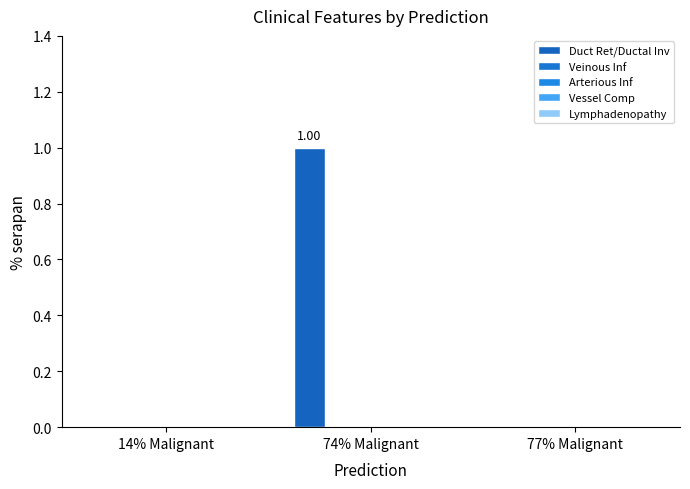

Which label corresponds to the largest value in the chart?

74% Malignant